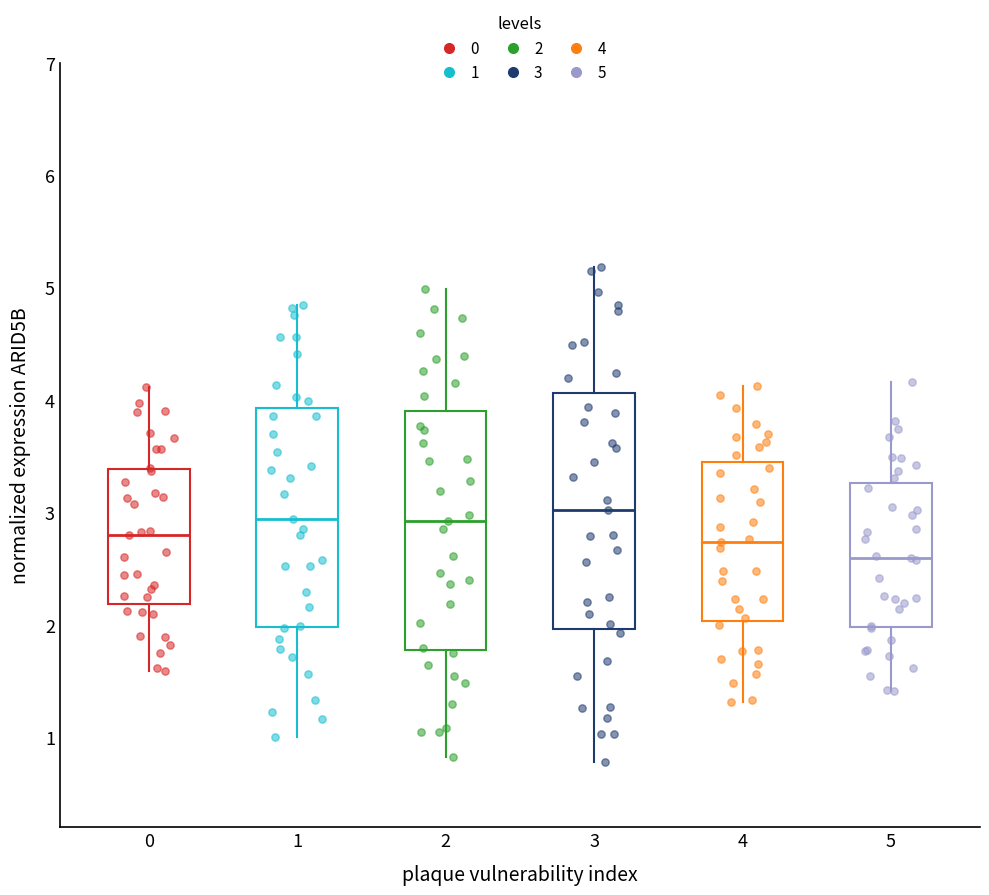

Which box has the lowest median line?

5